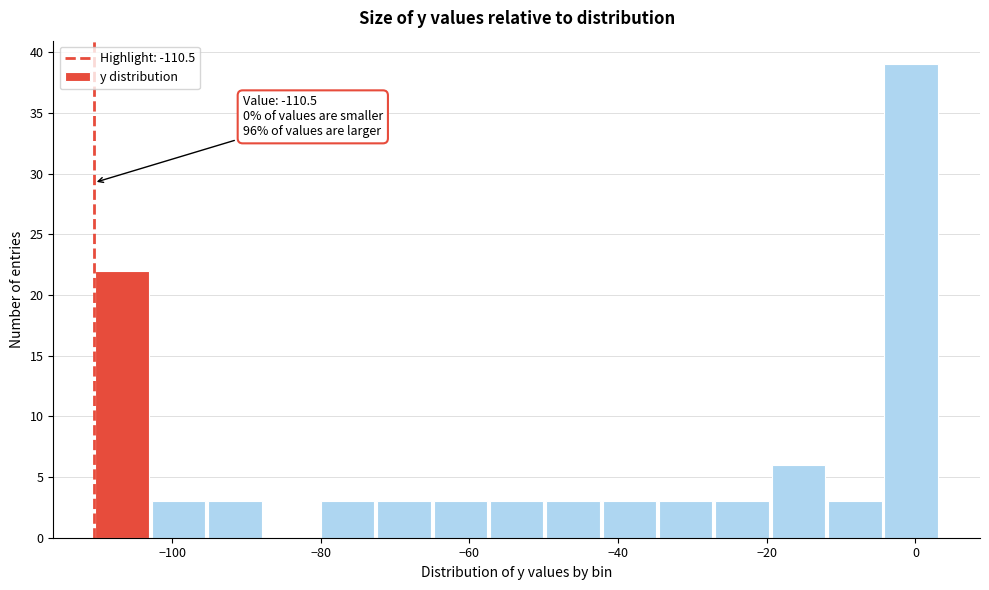

Around what value on the x-axis is the tallest bar? Give the approximate position of its centre, as read against the axis.

0